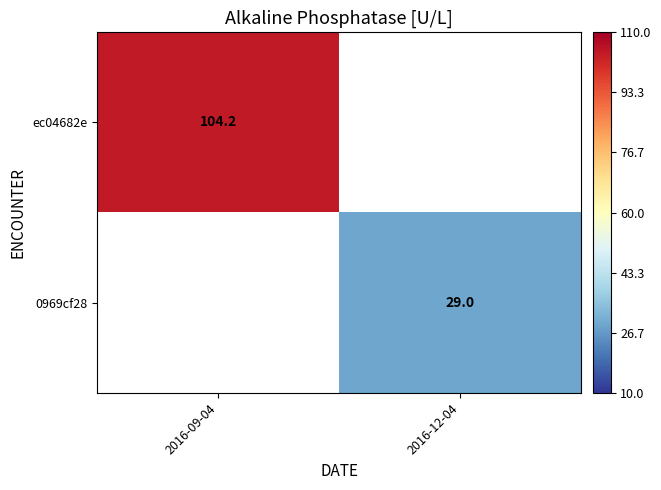

The value of 0969cf28 at 2016-12-04 is 18.8. True or false?

False